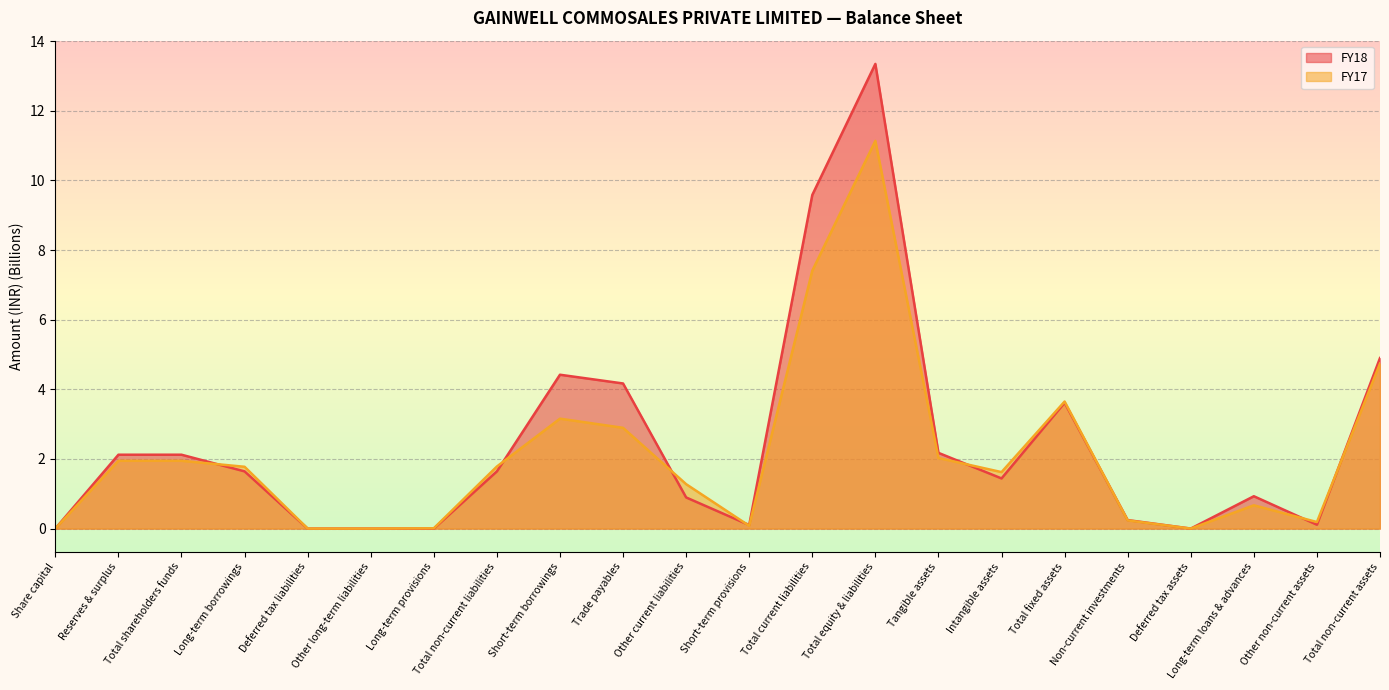

Which series has the largest total across all categories?

FY18